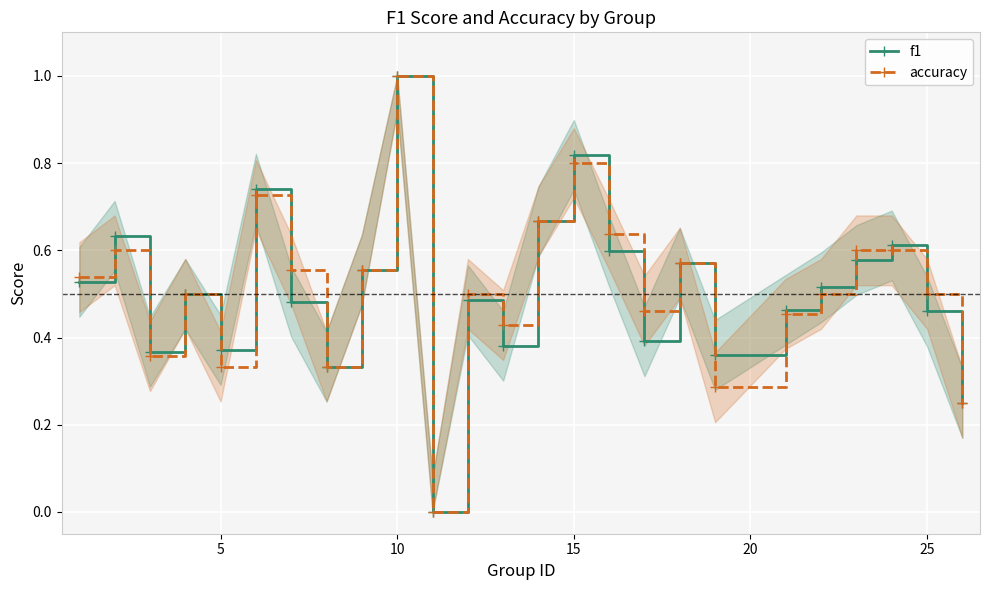

How many categories are shown in the chart?

25